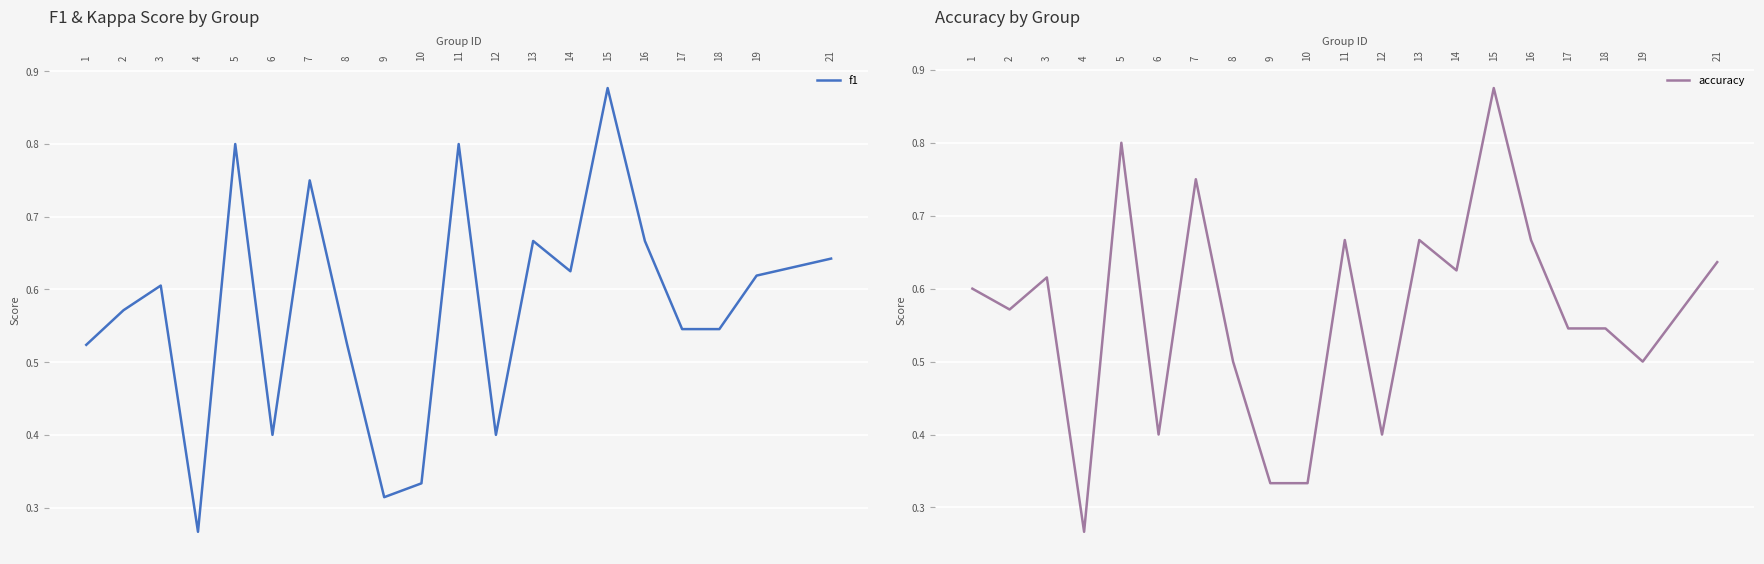

Rank the series at 10 from highest to lowest value.

f1, accuracy